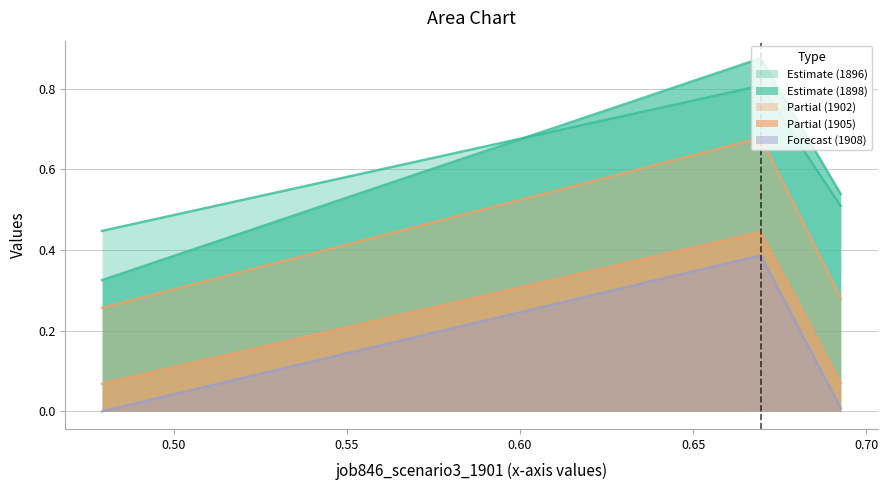

How many lines are shown in the chart?

5